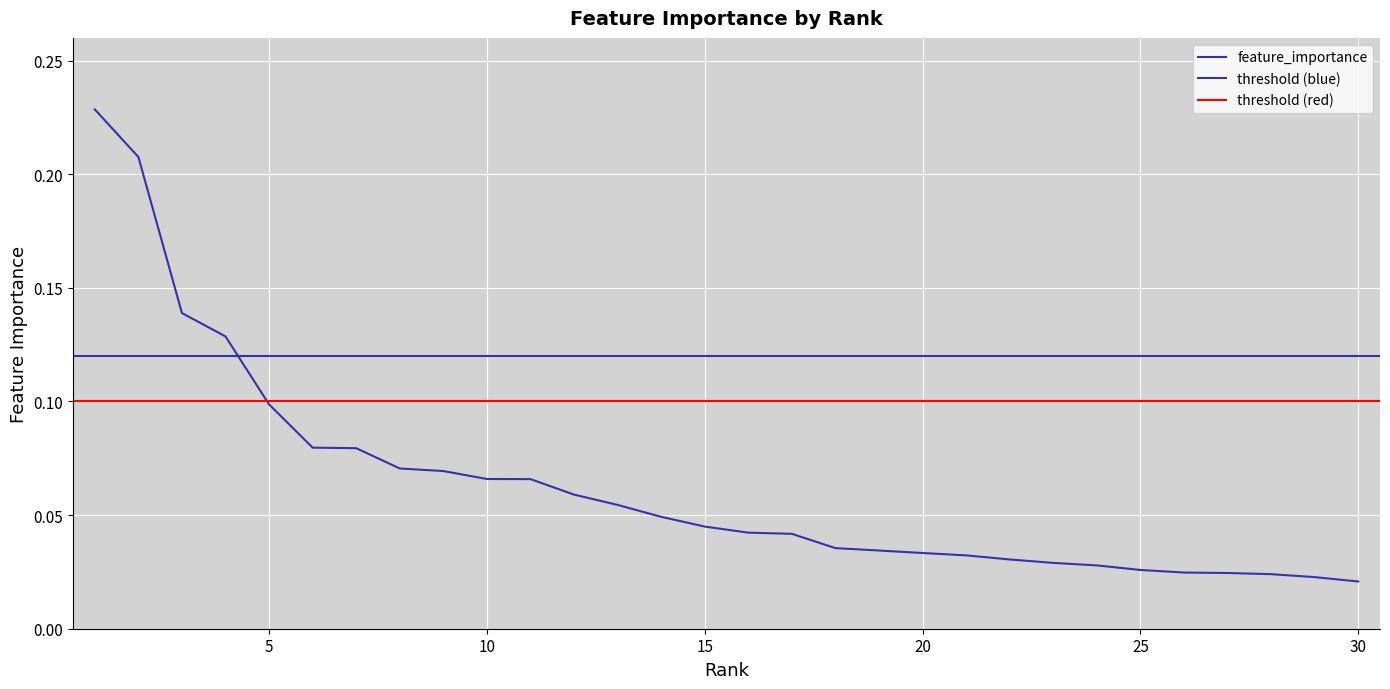

How many categories are shown in the chart?

30